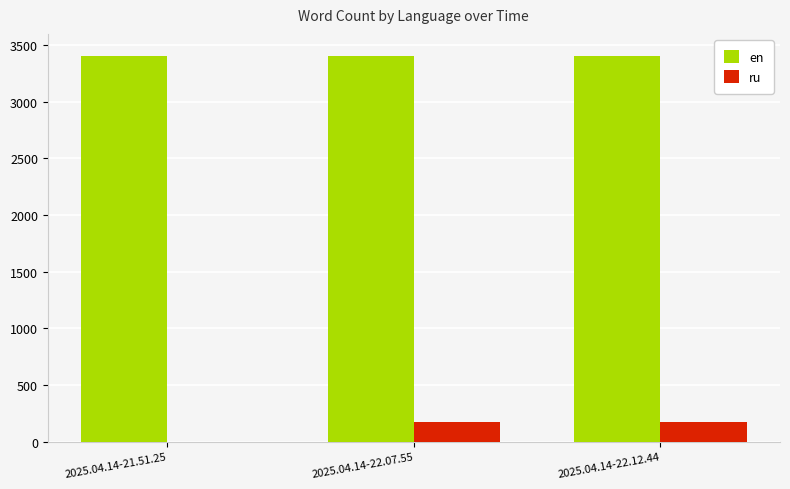

What is the sum of the ru values at 2025.04.14-21.51.25 and 2025.04.14-22.12.44?

175